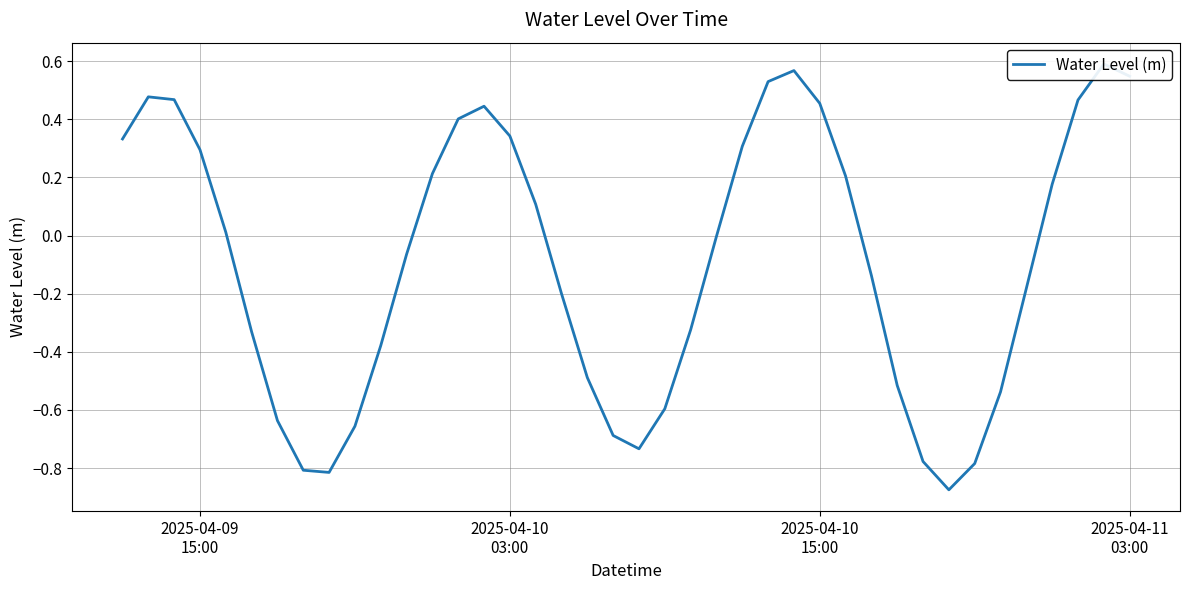

What is the greatest value displayed?

0.6